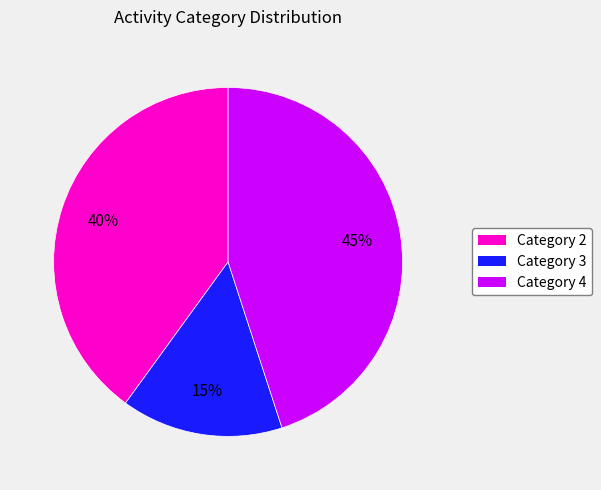

Does any single category account for the majority?

No